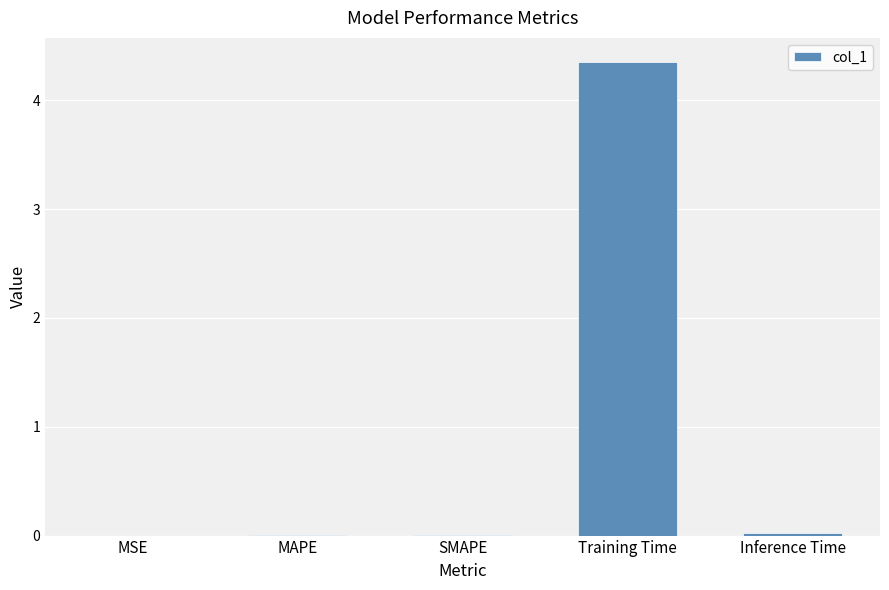

What is the sum of the values at Inference Time and Training Time?

4.4